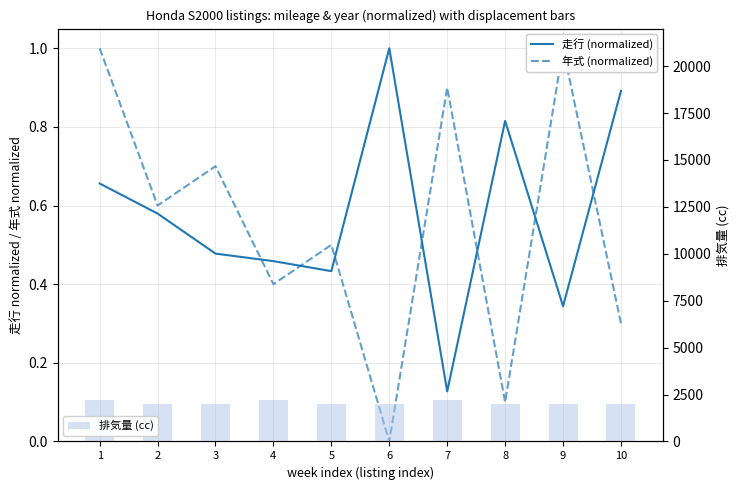

Which category has the lowest value in the 走行 (normalized) series?

7